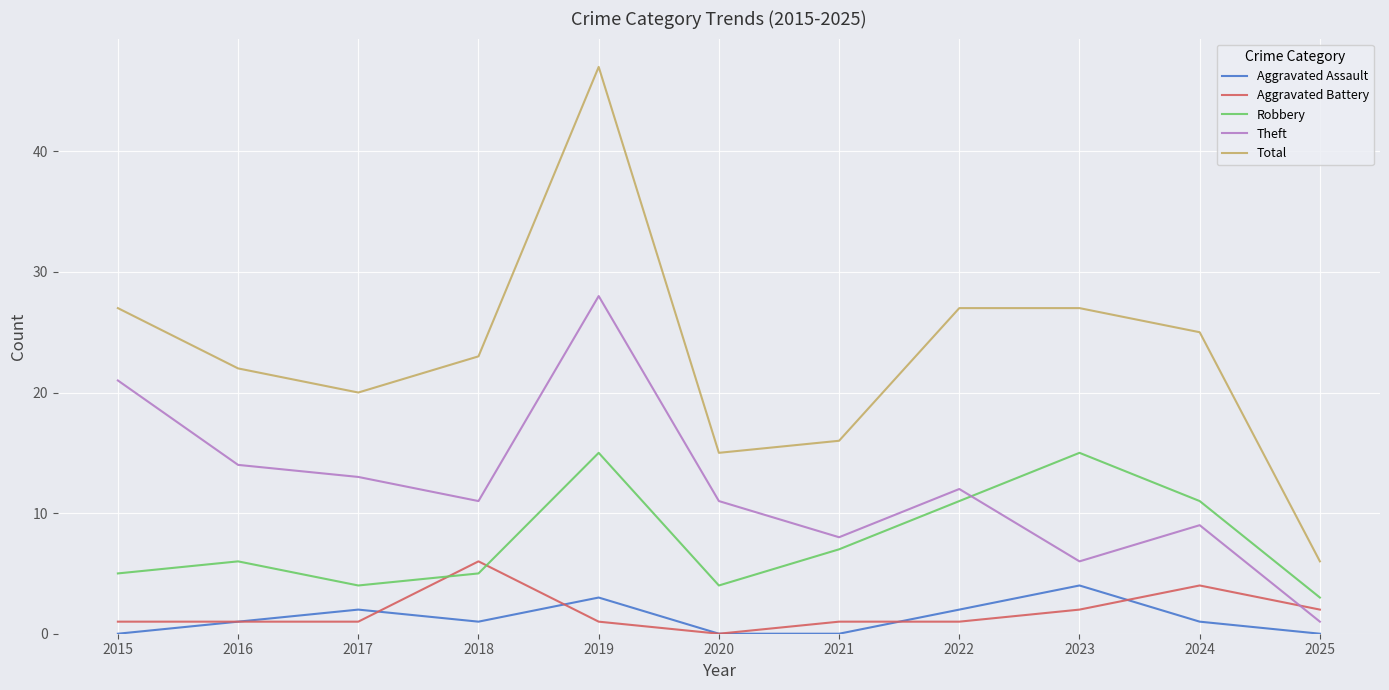

At 2017, list the series in order from smallest to largest.

Aggravated Battery, Aggravated Assault, Robbery, Theft, Total